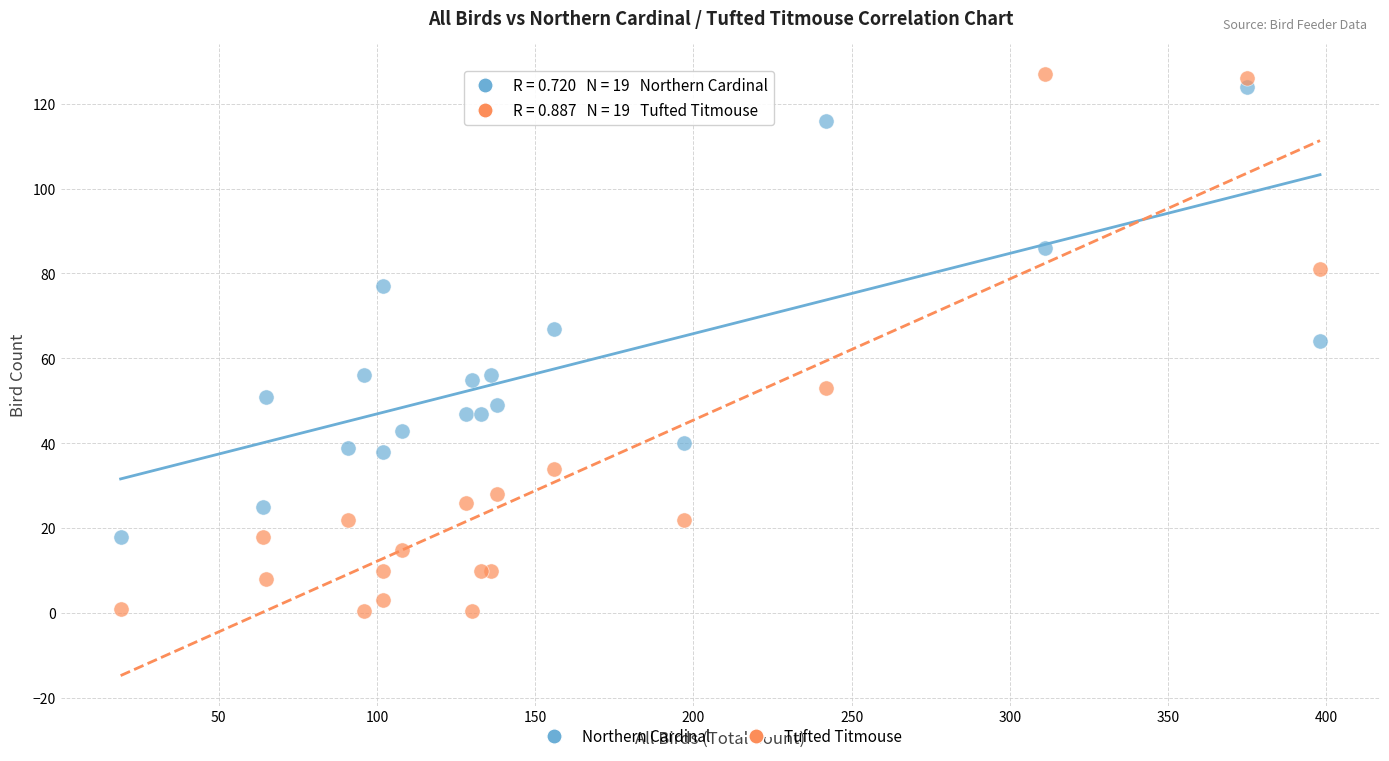

Which series has the widest spread of Y values?

Tufted Titmouse